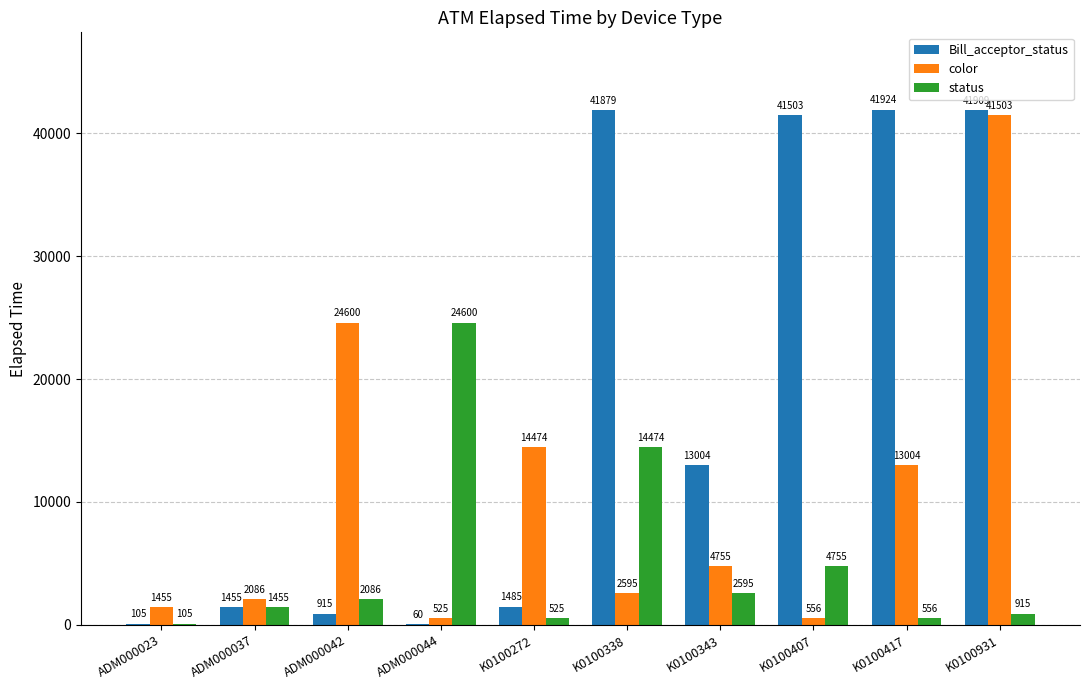

What is the sum of the status values at ADM000044 and K0100338?

39074